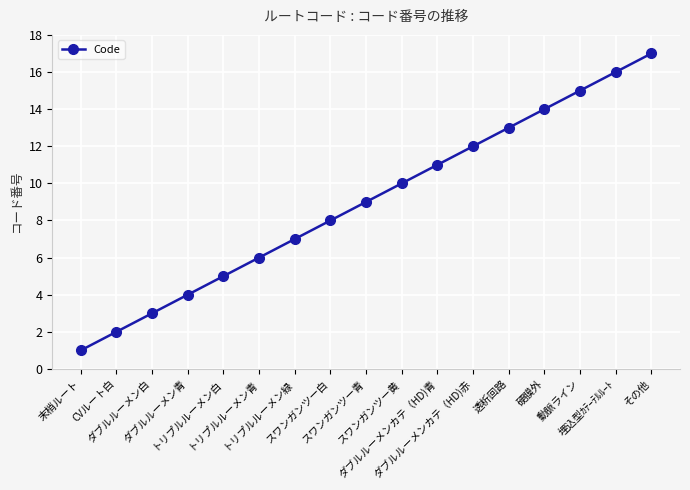

Which category has the highest value across all series?

その他